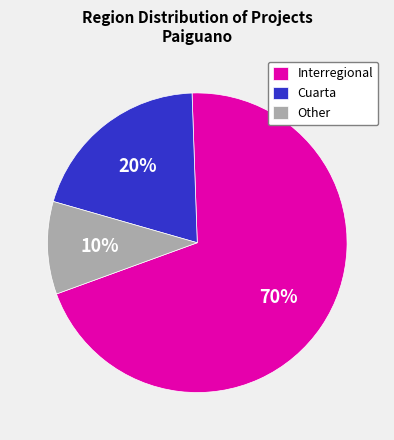

True or false: Cuarta accounts for 10% of the total.

False